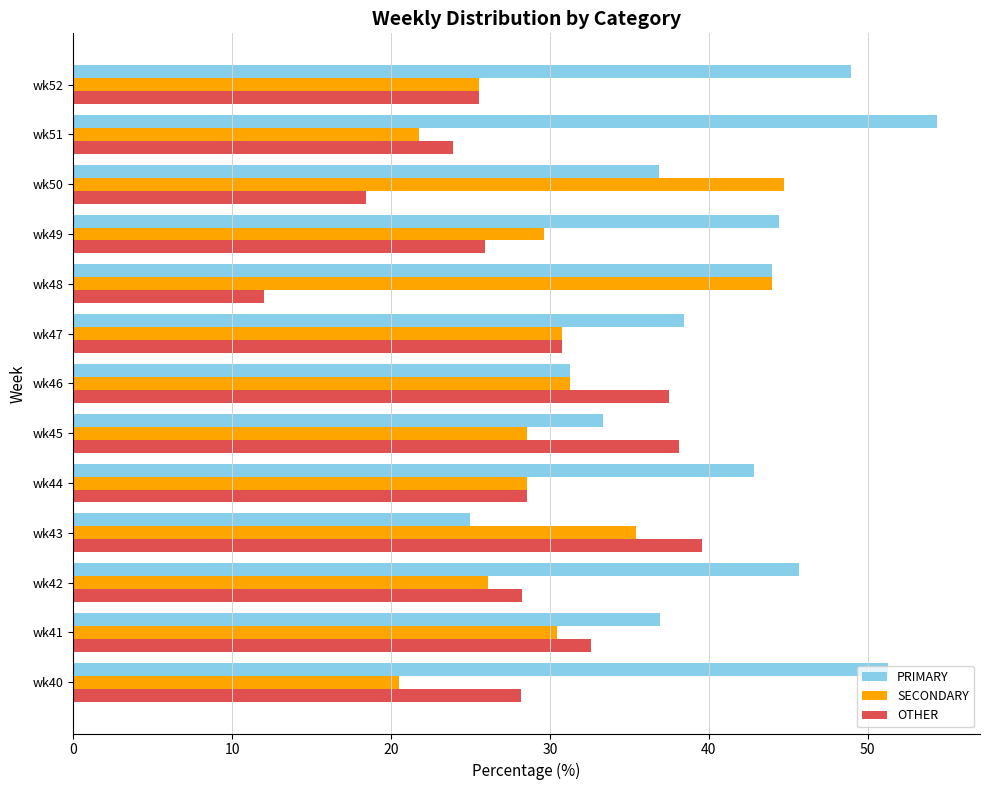

List the series in order of their peak value, highest first.

PRIMARY, SECONDARY, OTHER